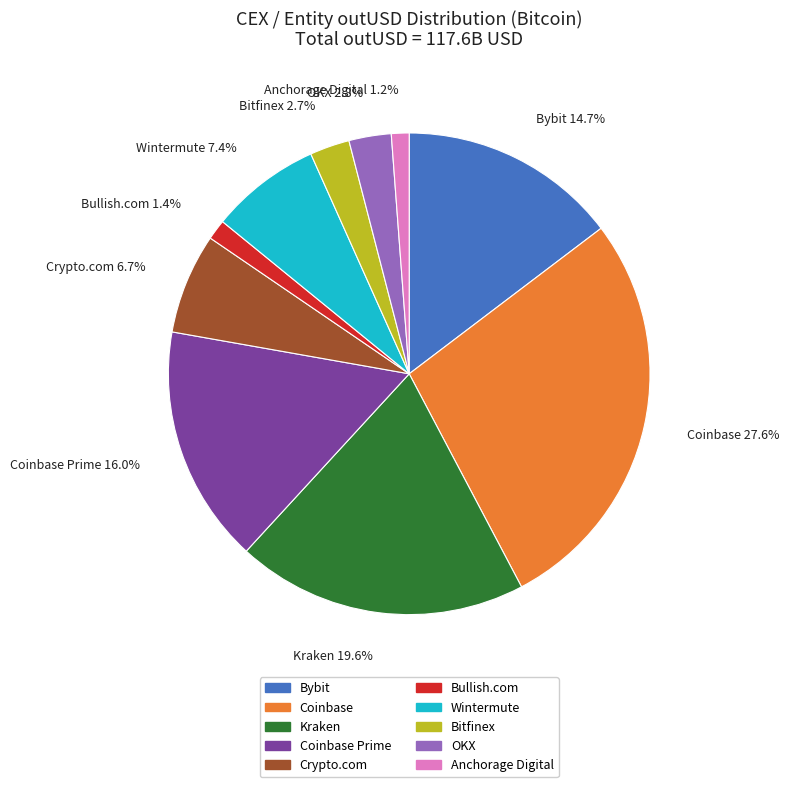

Is there a majority slice in this chart?

No